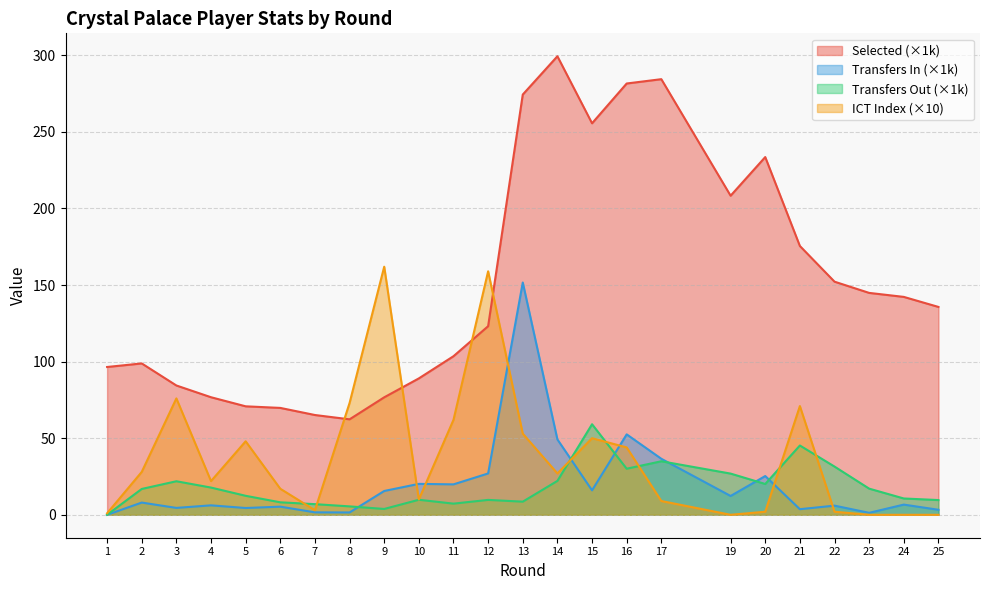

What is the difference between the transfers_out values at 19 and 1?

26.9